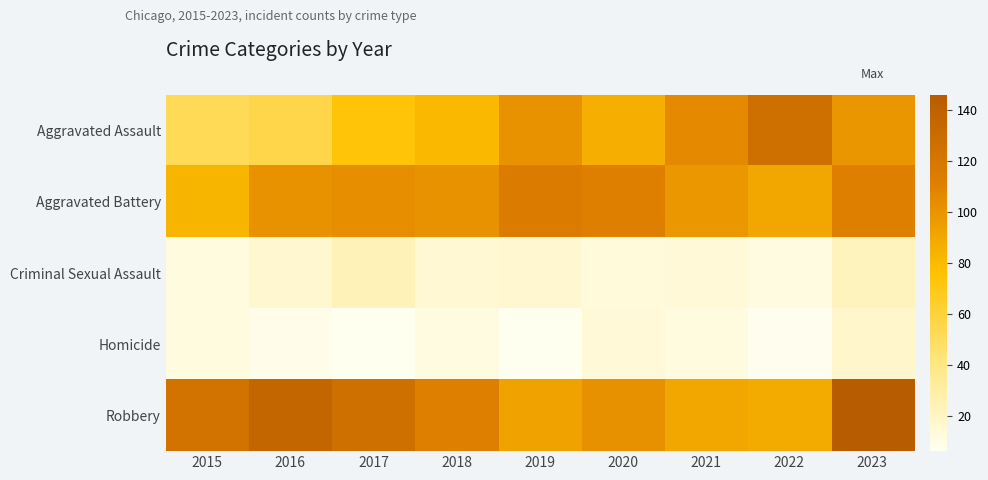

Reading right to left, transcribe all the data shown in this chart.

Aggravated Assault: 2023=99	2022=126	2021=106	2020=86	2019=101	2018=81	2017=74	2016=56	2015=52
Aggravated Battery: 2023=112	2022=90	2021=98	2020=112	2019=115	2018=101	2017=103	2016=101	2015=83
Criminal Sexual Assault: 2023=22	2022=11	2021=14	2020=13	2019=16	2018=15	2017=23	2016=16	2015=12
Homicide: 2023=18	2022=7	2021=12	2020=14	2019=6	2018=11	2017=6	2016=8	2015=12
Robbery: 2023=146	2022=88	2021=90	2020=102	2019=92	2018=111	2017=126	2016=136	2015=123